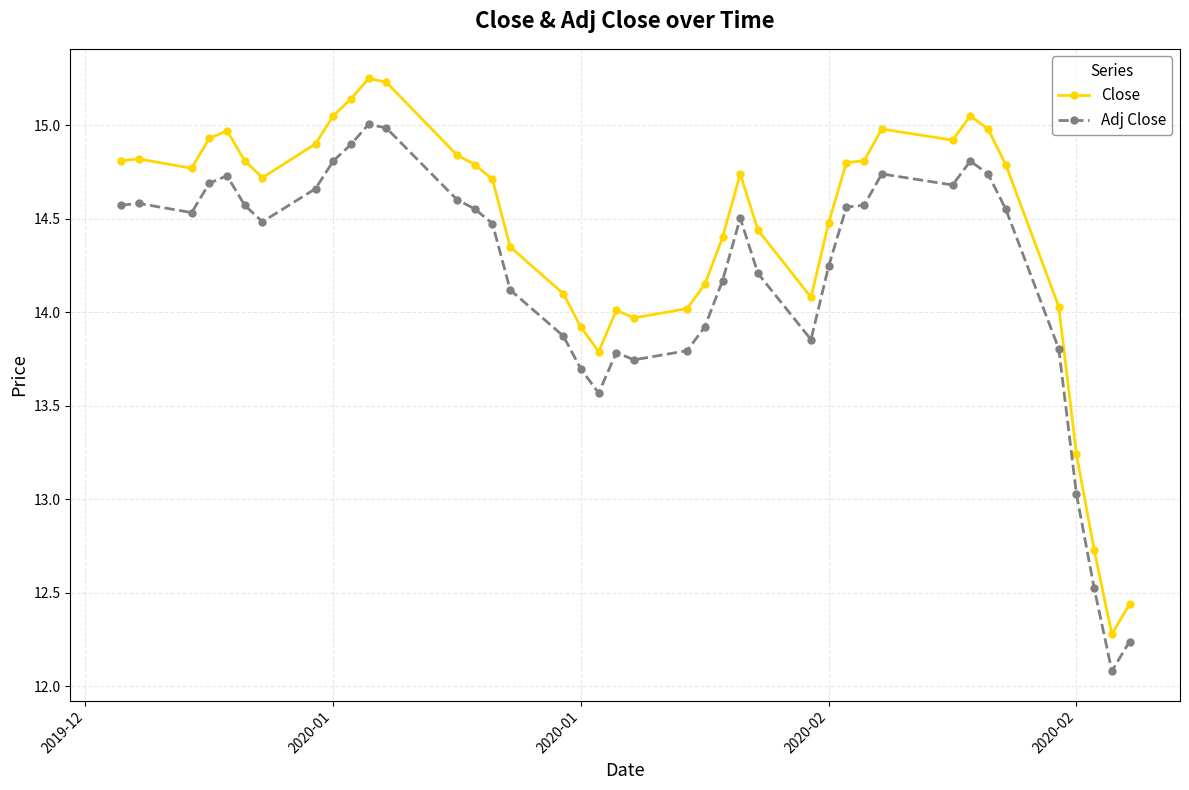

Rank the series by their average value, from highest to lowest.

Close, Adj Close